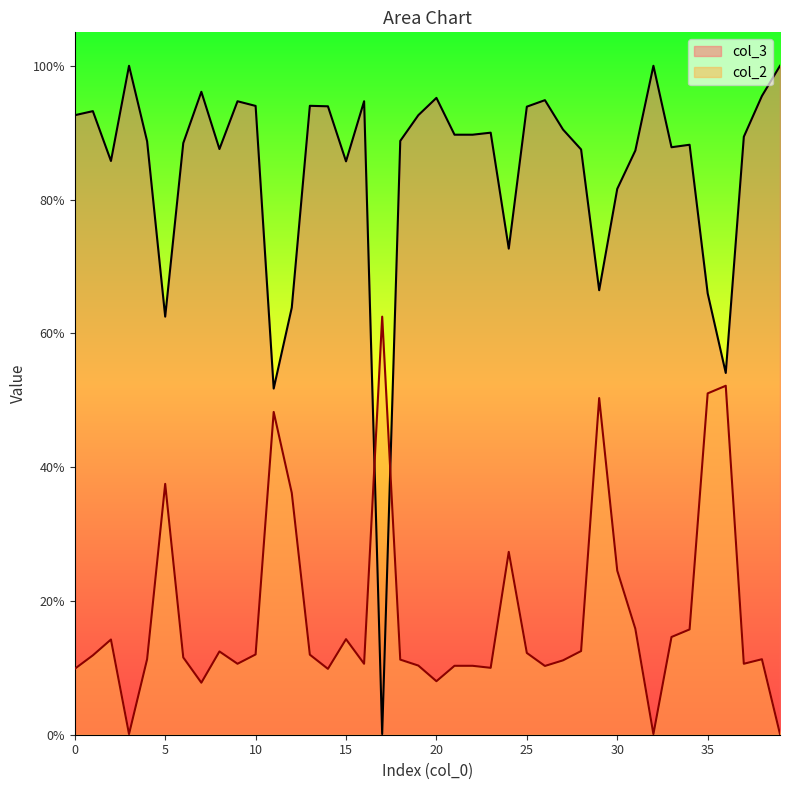

At which category does the chart reach its minimum across all series?

17